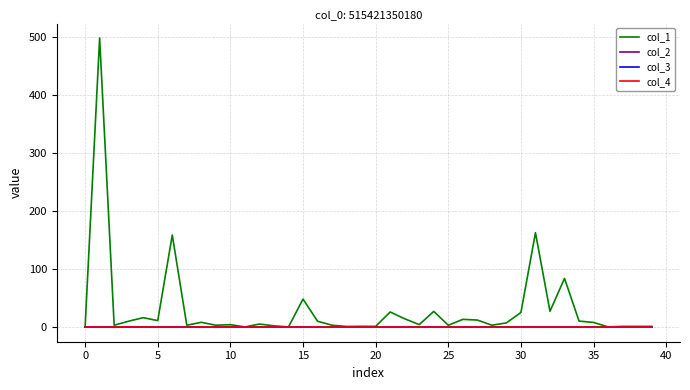

Does the chart have visible grid lines?

Yes